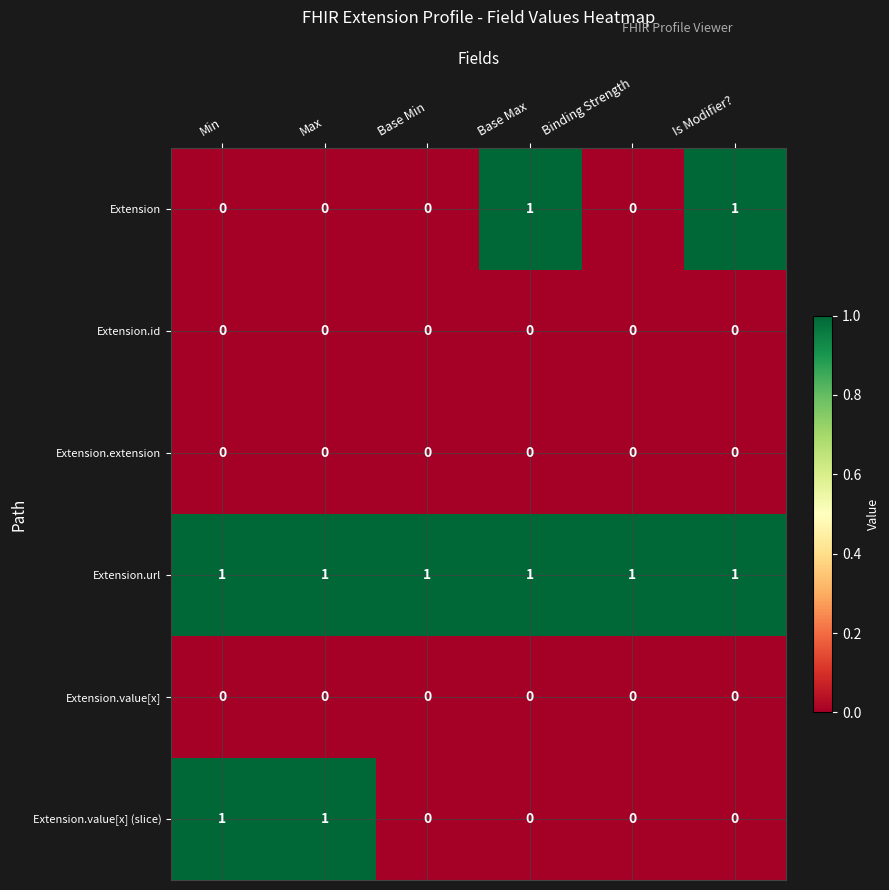

At how many categories does at least one series exceed 0?

6